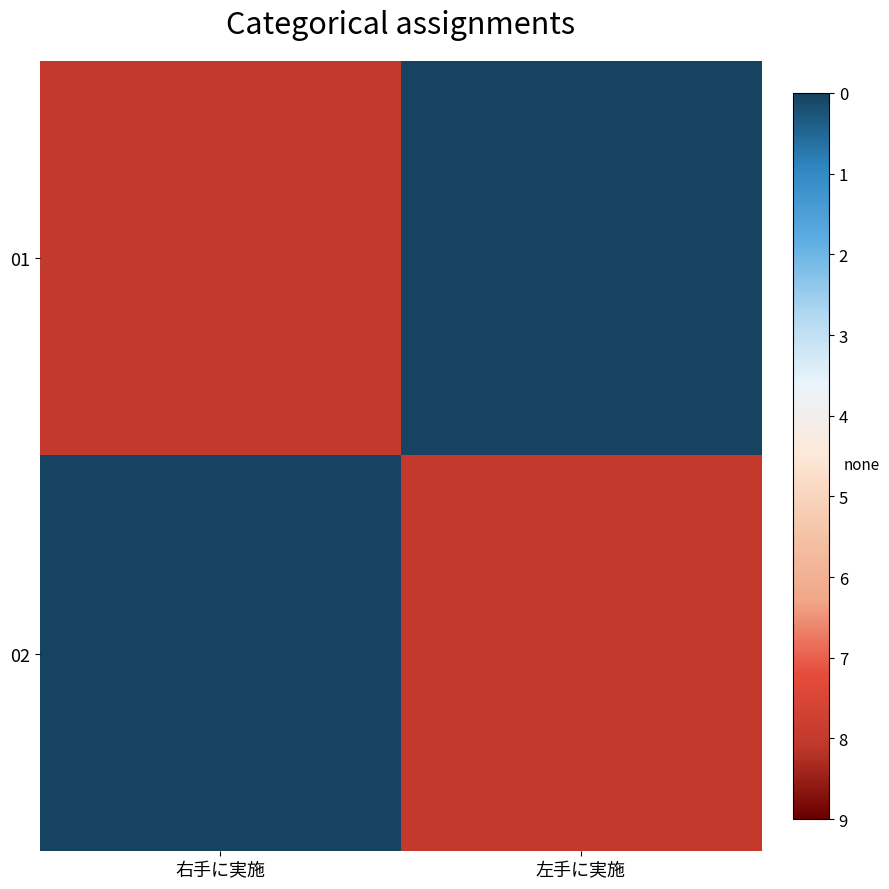

List the series in order of their peak value, lowest first.

01, 02